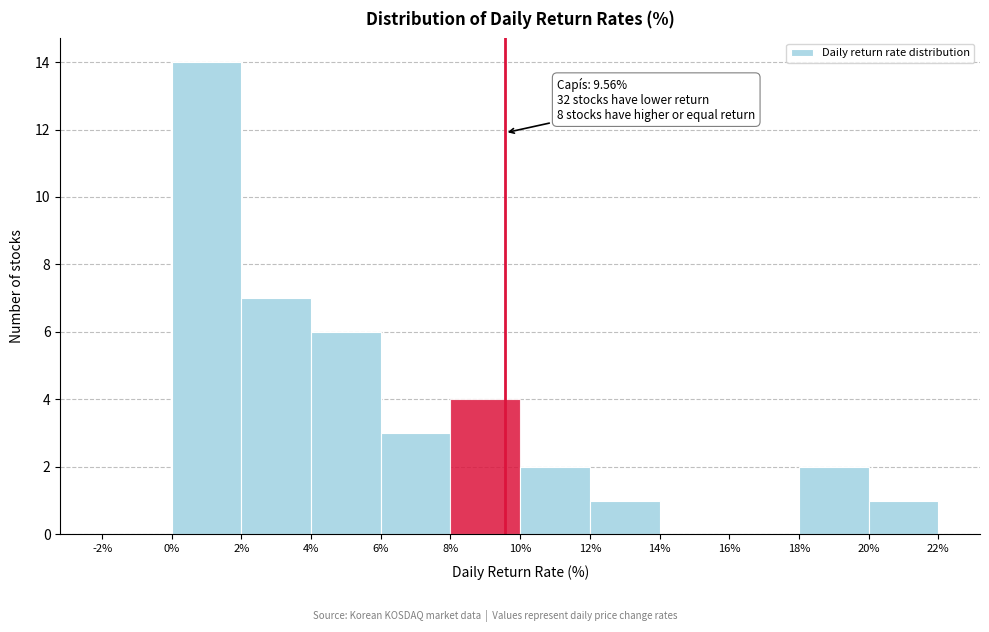

Which range on the x-axis has the tallest bar?

0% to 2%